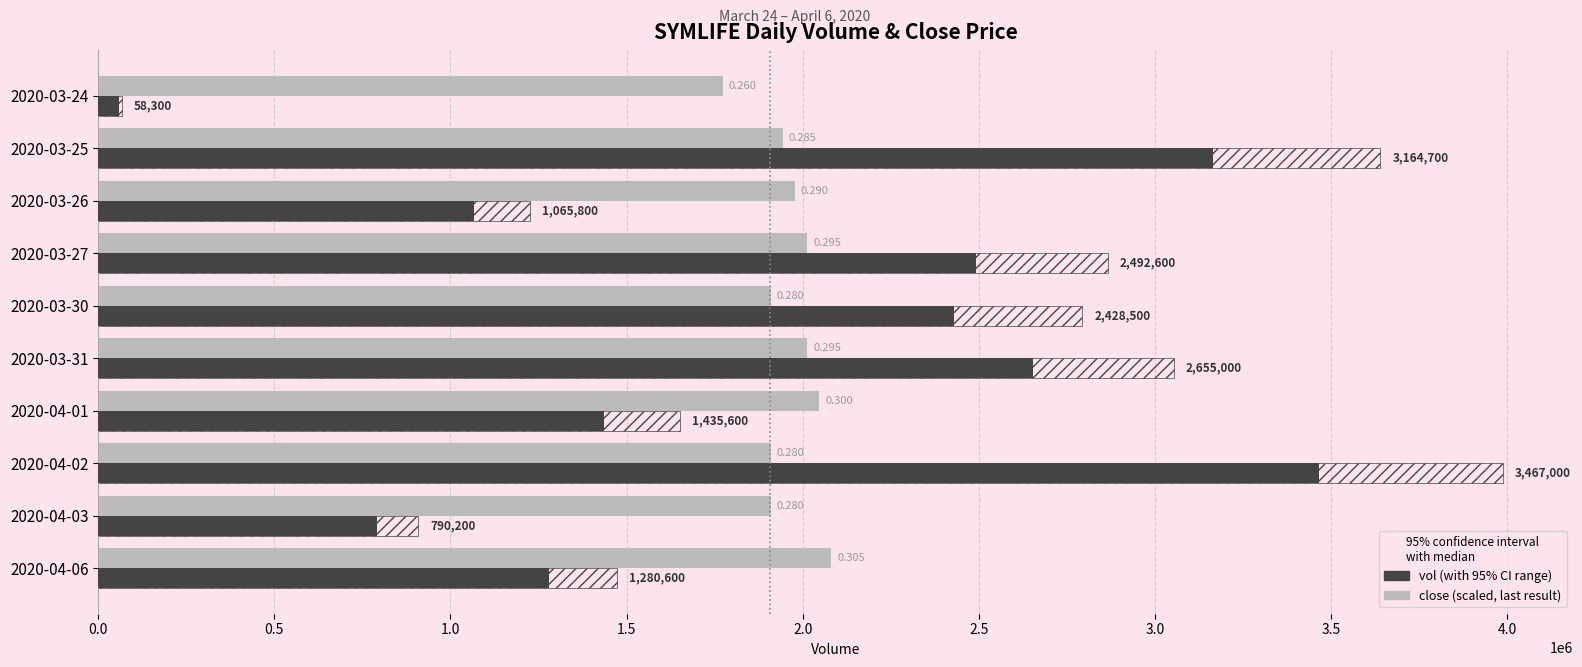

How many groups of bars are there?

10